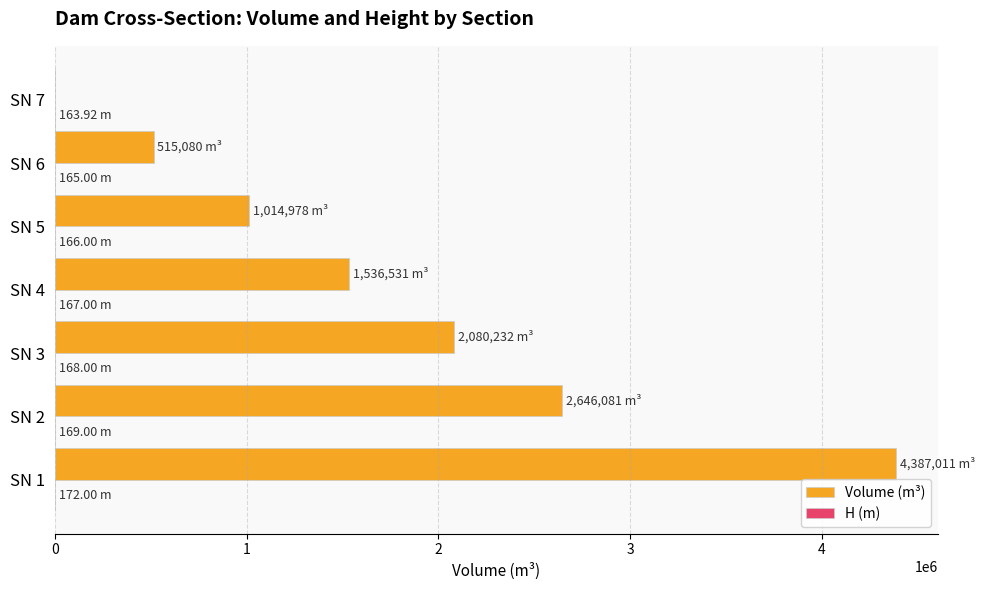

Which series has the largest range (max minus min)?

Volume (m³)